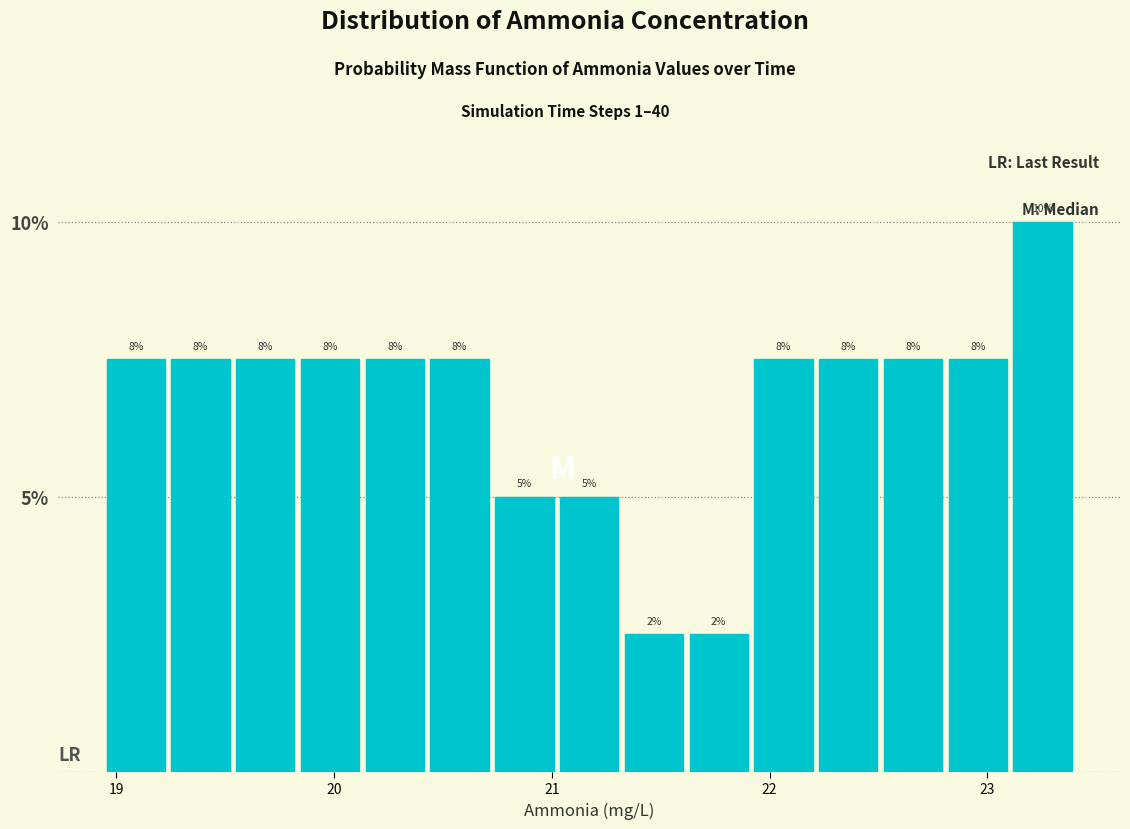

Around what value on the x-axis is the tallest bar? Give the approximate position of its centre, as read against the axis.

23.3